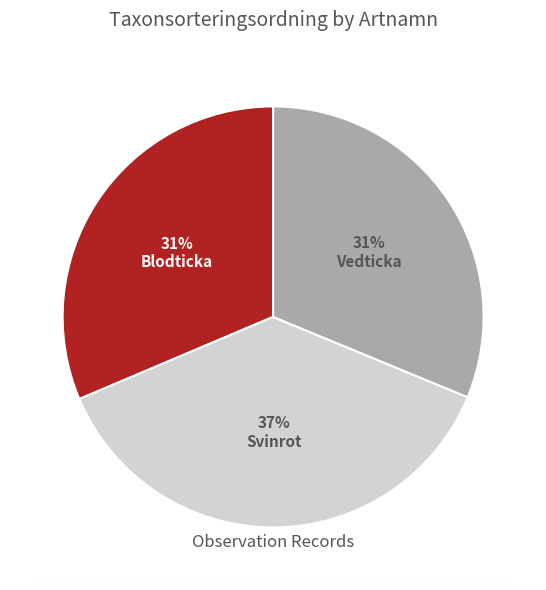

To the nearest percent, what is the difference between the Svinrot and Vedticka slice percentages?

6%